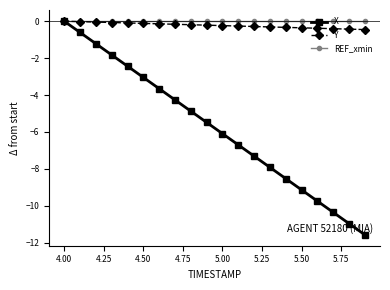

True or false: X has more than 0 points higher than both neighbors.

False